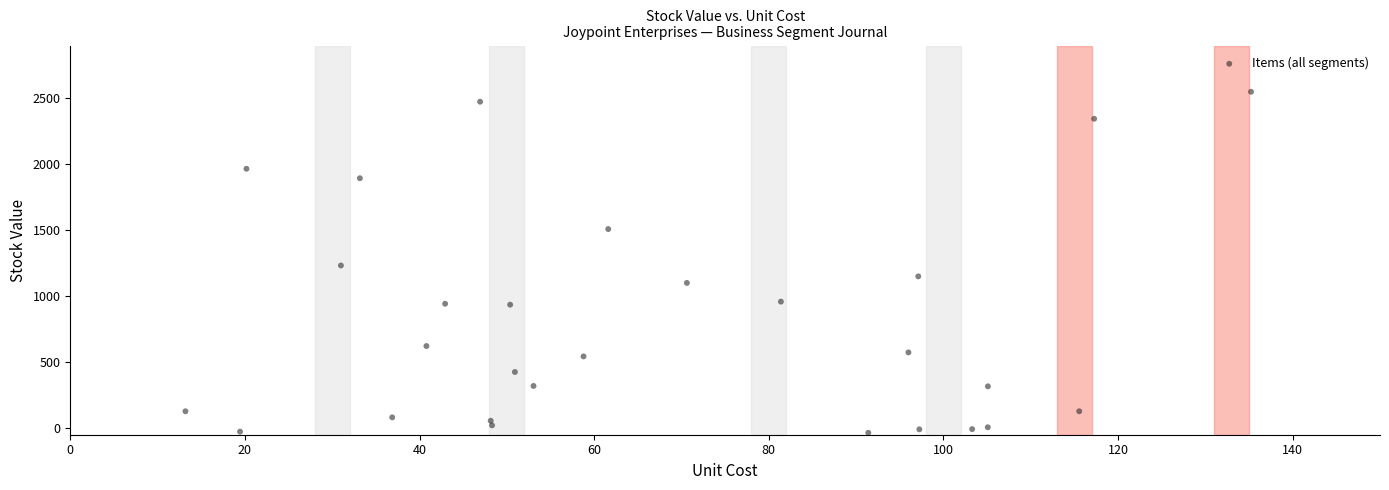

Count the number of points in this scatter plot.

28